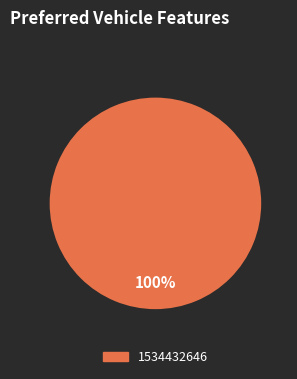

Is there any slice that represents more than half of the pie?

Yes